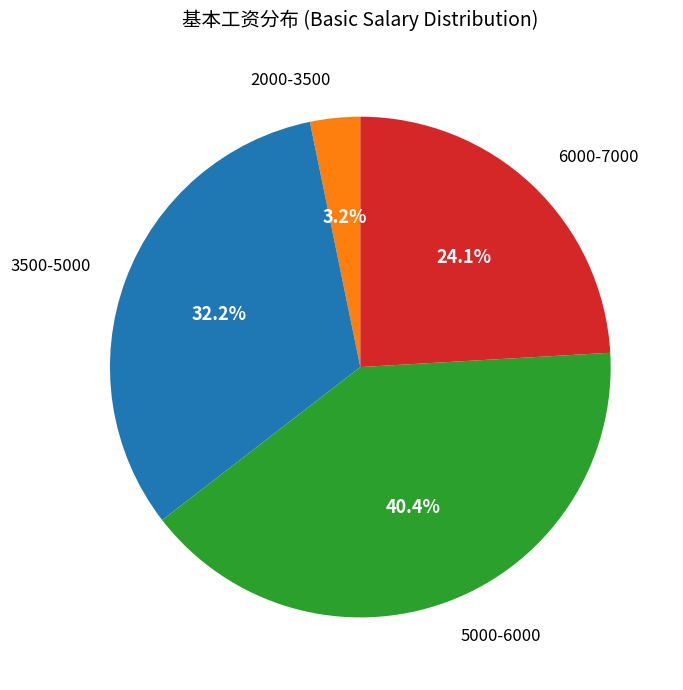

Do 6000-7000 and 5000-6000 together represent more than half of the pie?

Yes